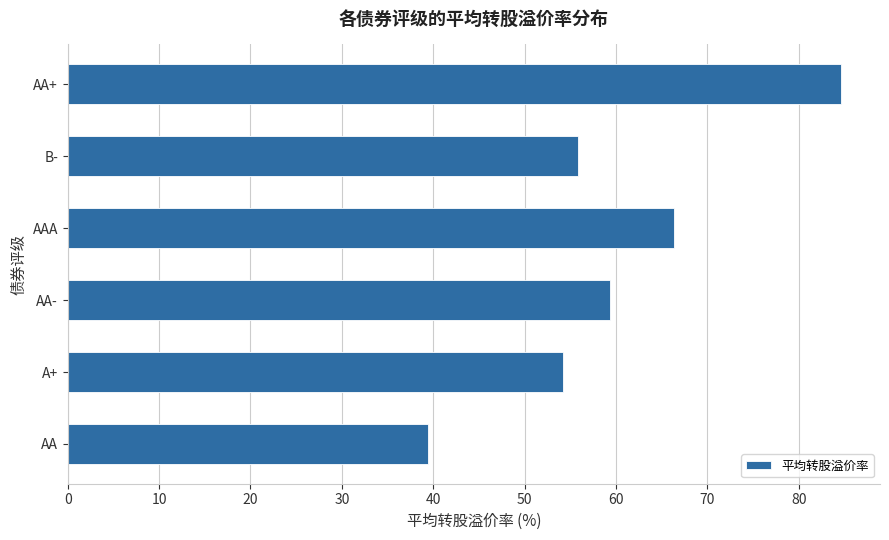

At which category does the chart reach its peak across all series?

AA+